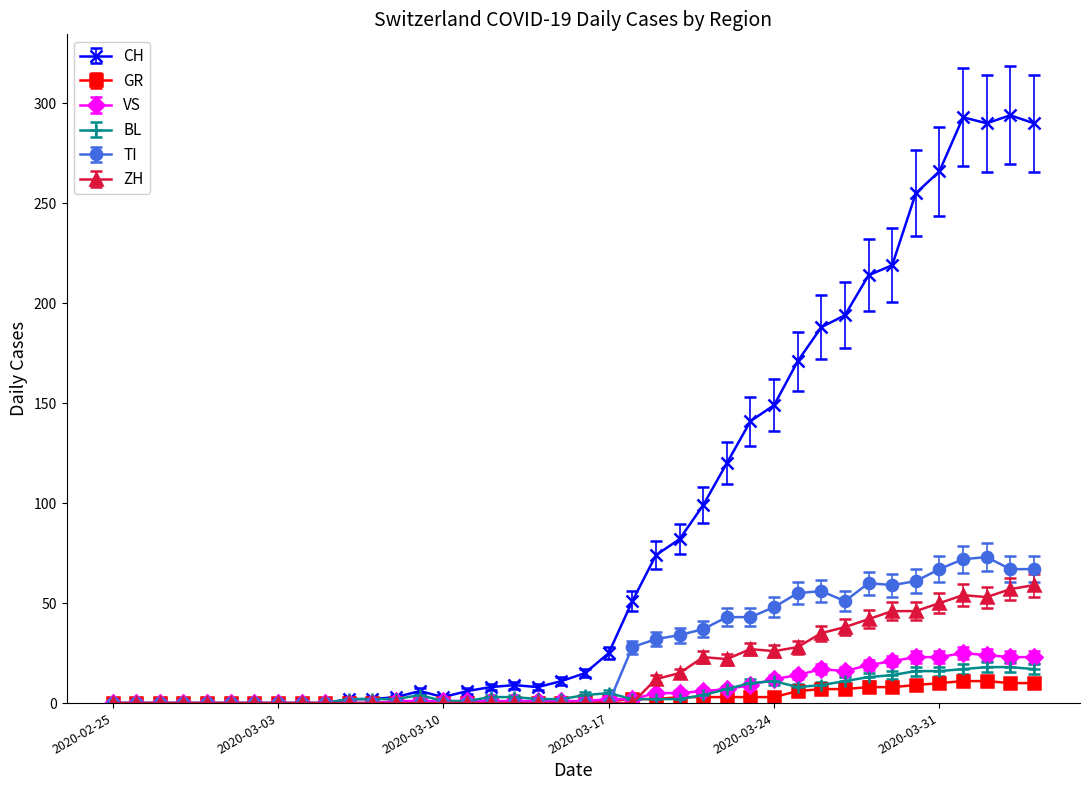

What is the greatest value displayed?

294